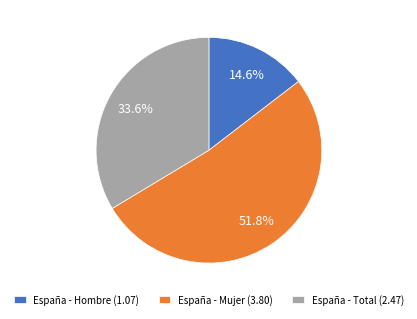

Which has a higher value, España - Total or España - Mujer?

España - Mujer